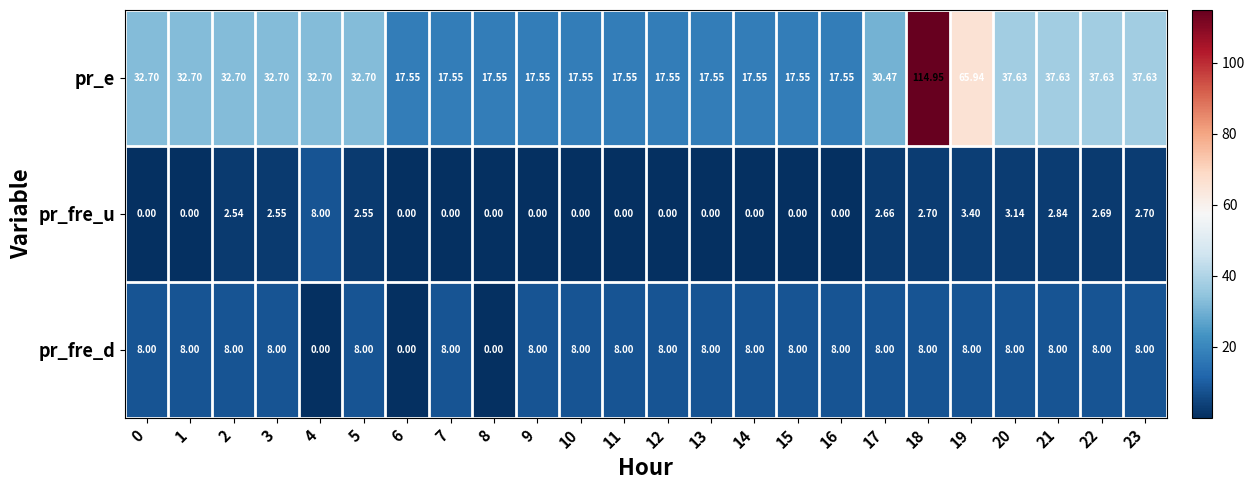

Which series changed the most between 0 and 18?

pr_e